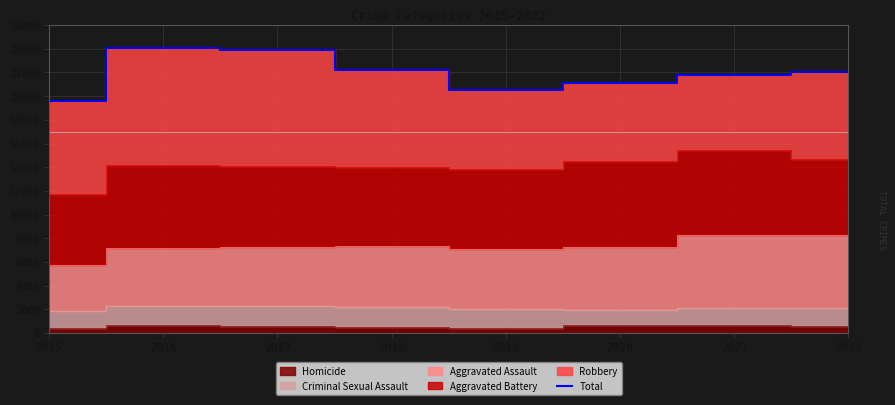

List the labels in order of value, largest first.

2016, 2017, 2018, 2022, 2021, 2020, 2019, 2015